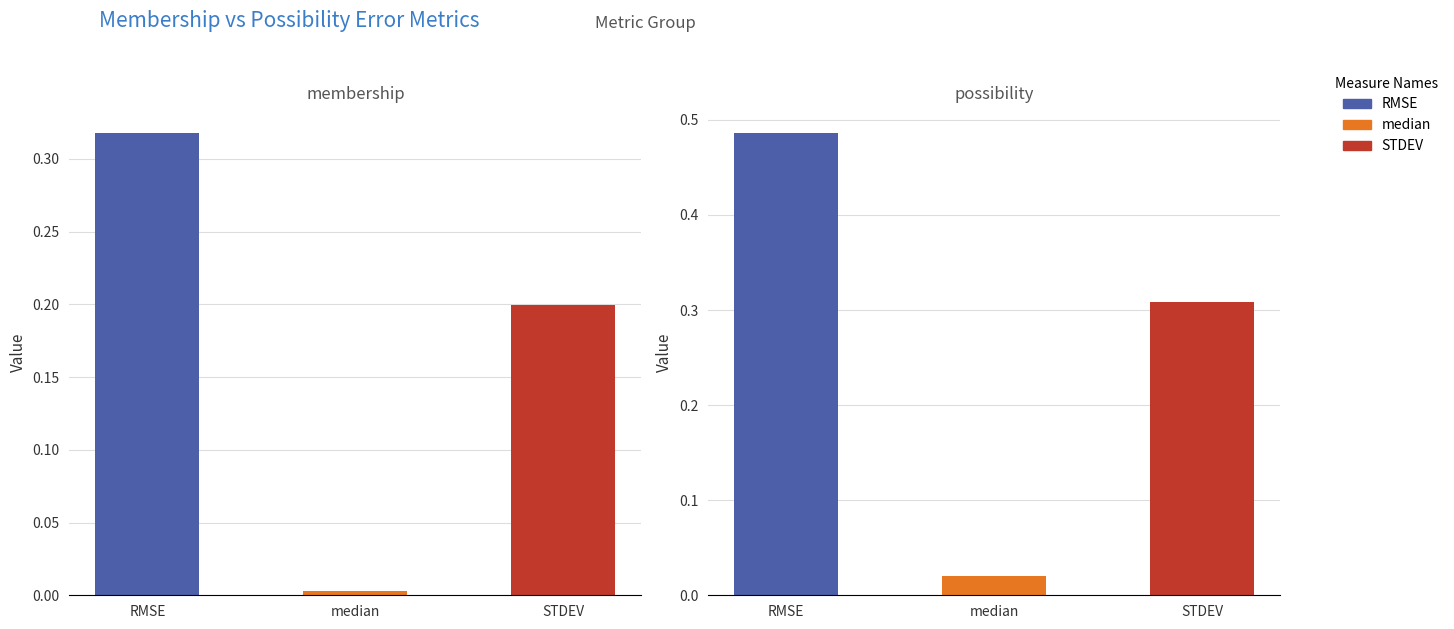

Reading left to right, list all the values displayed in this chart.

membership RMSE=0.3	membership median=0.0	membership STDEV=0.2	possibility RMSE=0.5	possibility median=0.0	possibility STDEV=0.3